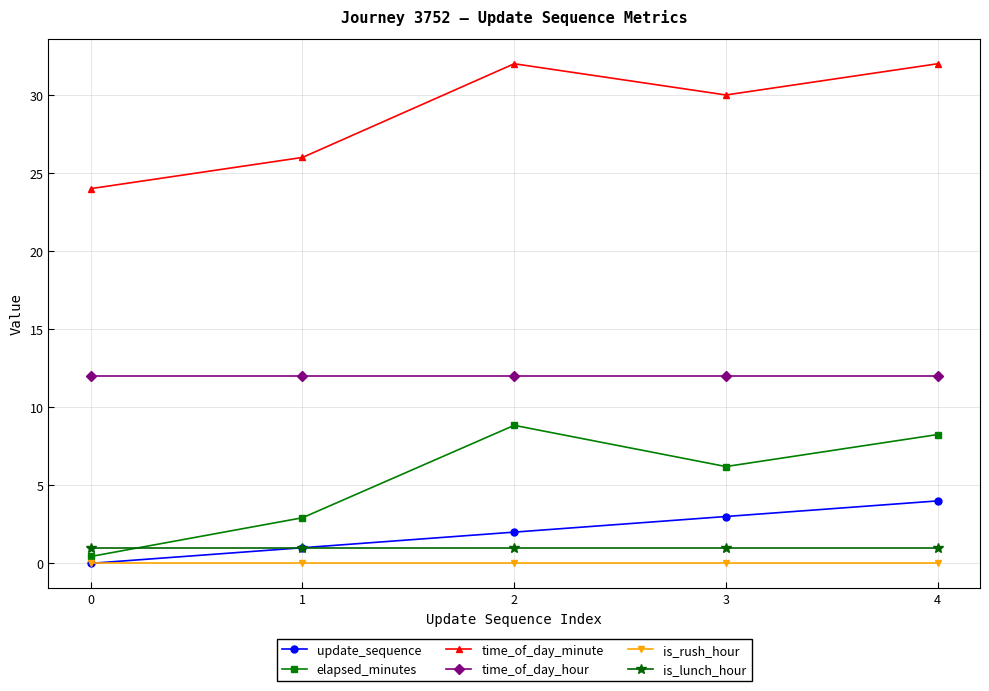

What is the average value of the is_lunch_hour series?

1.0